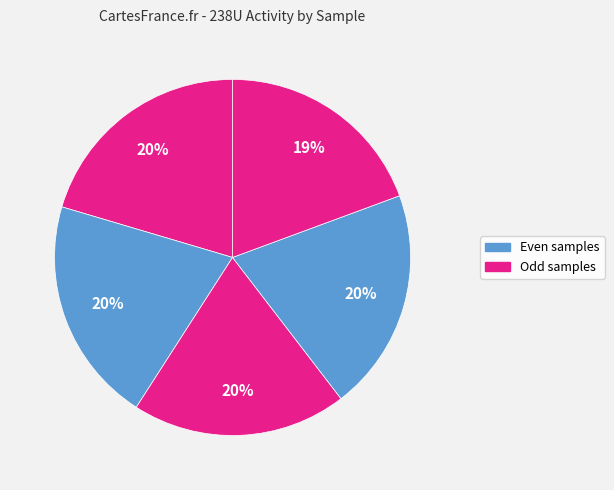

To the nearest percent, what is the average slice percentage?

20%